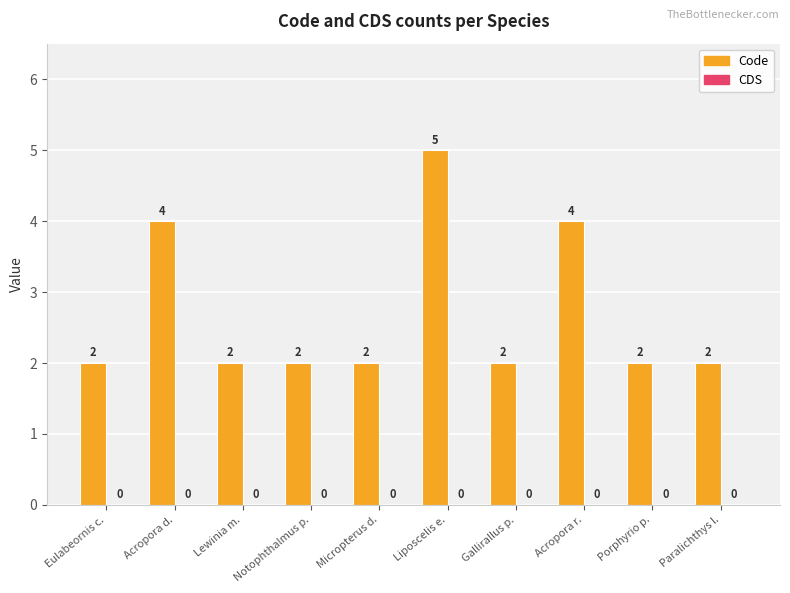

The chart shows a value of 2 at Notophthalmus p.. True or false?

True